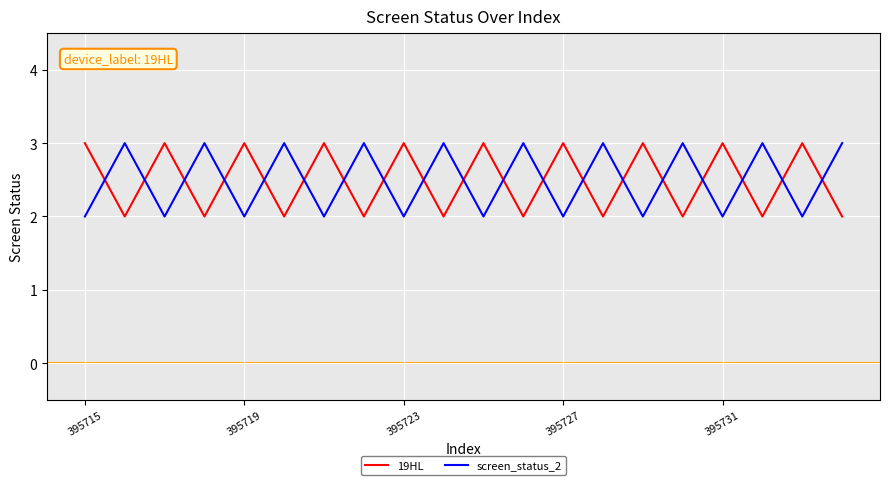

After their last crossing, which series has the higher values: screen_status_2 or 19HL?

screen_status_2